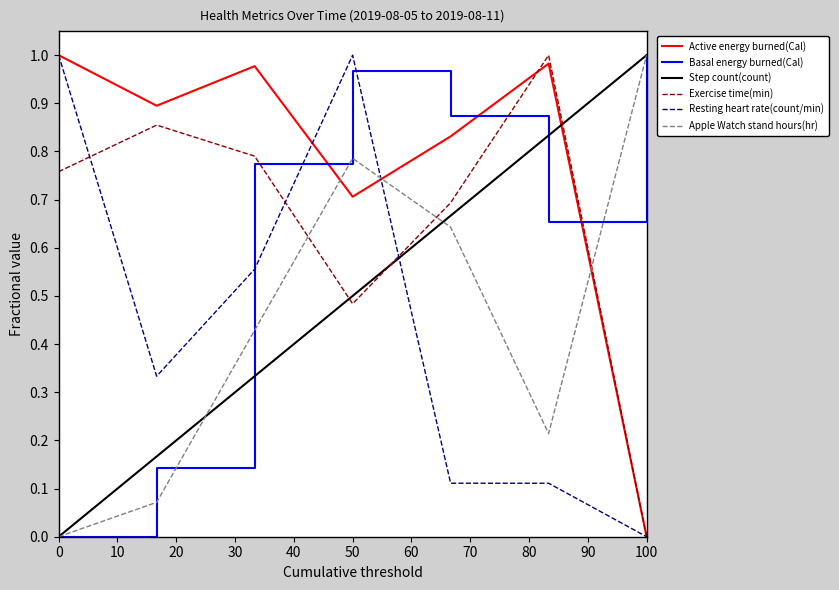

Where is the first local maximum for Basal energy burned(Cal)?

50